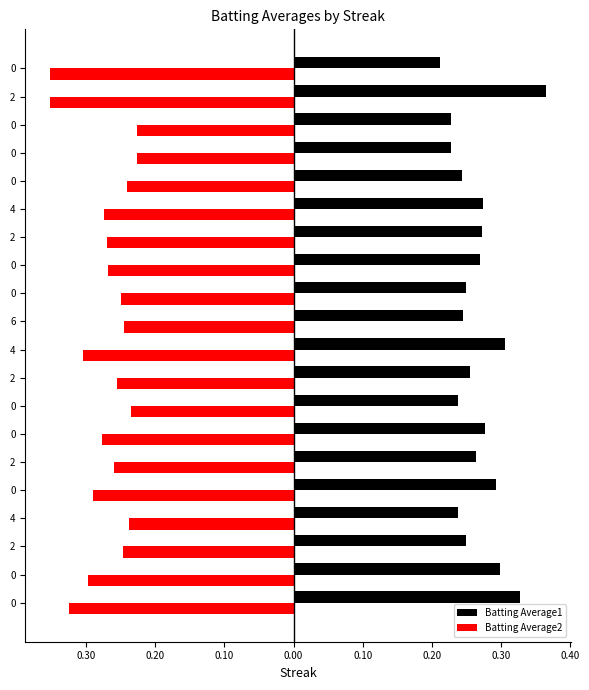

What are all the series names shown in the legend?

Batting Average1, Batting Average2